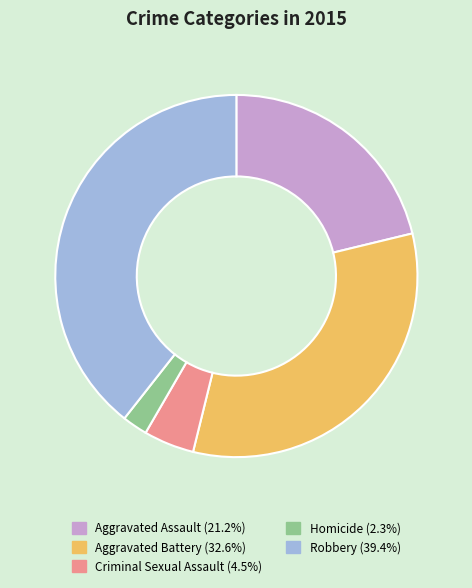

Is the sum of Aggravated Assault (21.2%) and Robbery (39.4%) greater than half?

Yes